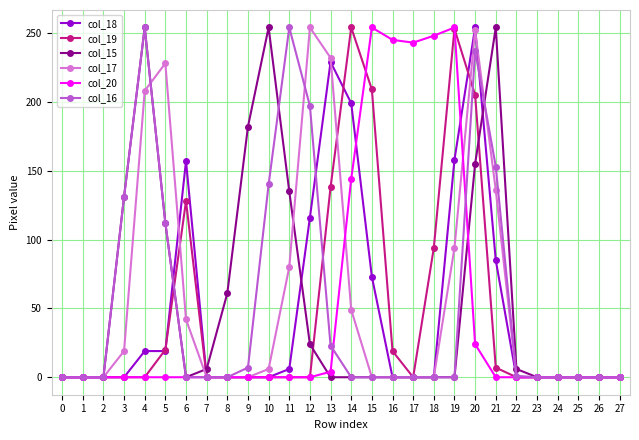

At which label is col_16 closest to 127?

3